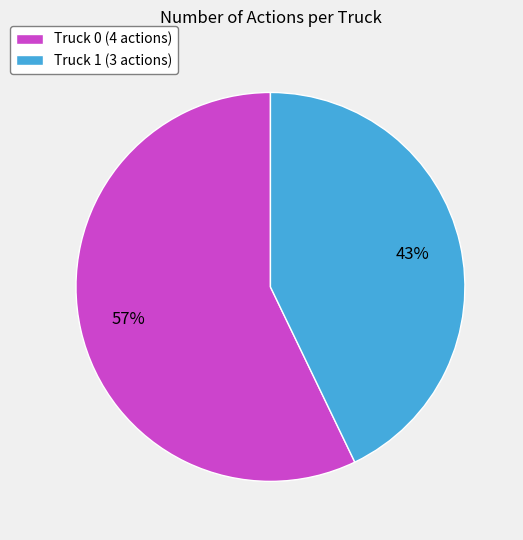

How many slices are in this pie chart?

2